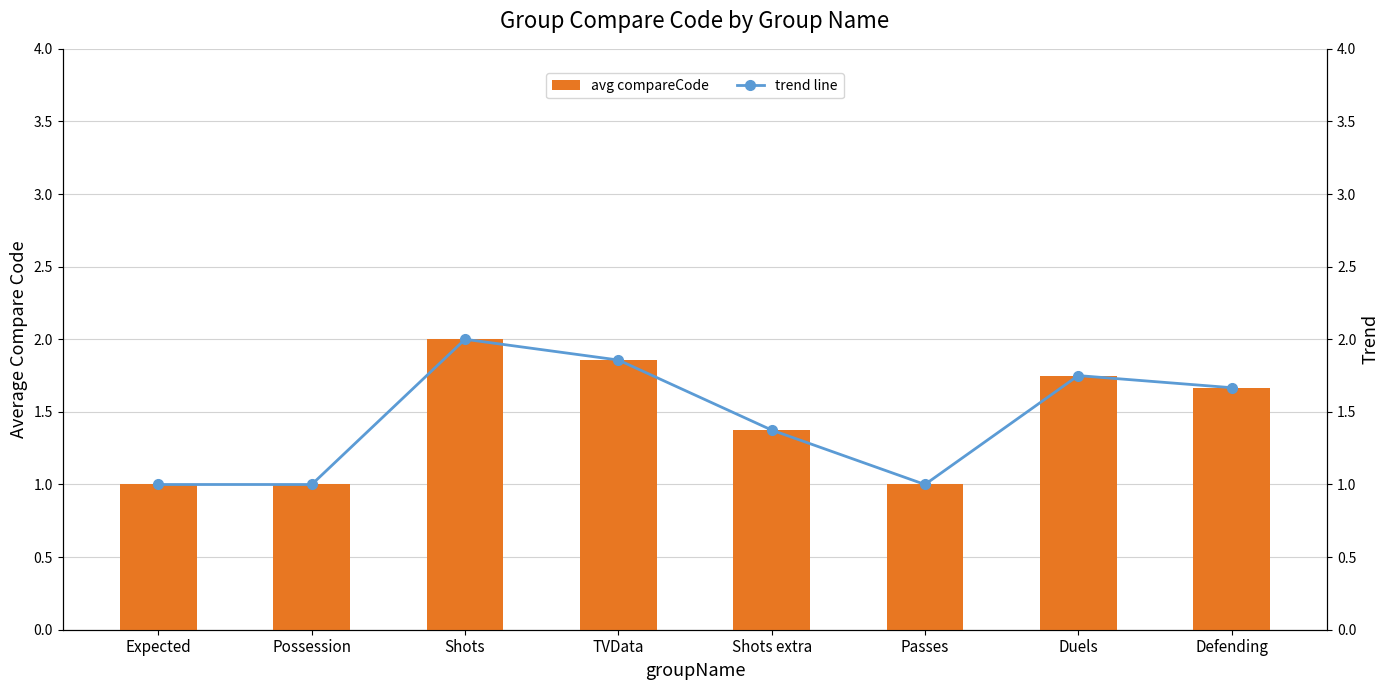

What is the difference between the trend line values at Shots and Possession?

1.0